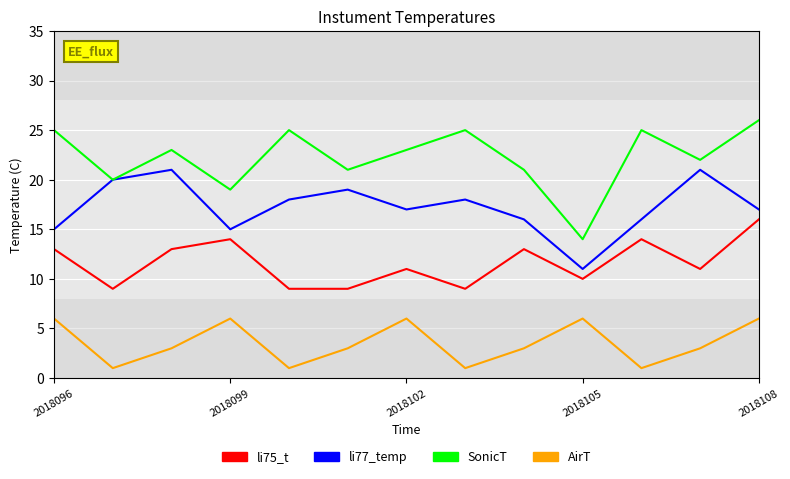

What are all the series names shown in the legend?

li75_t, li77_temp, SonicT, AirT